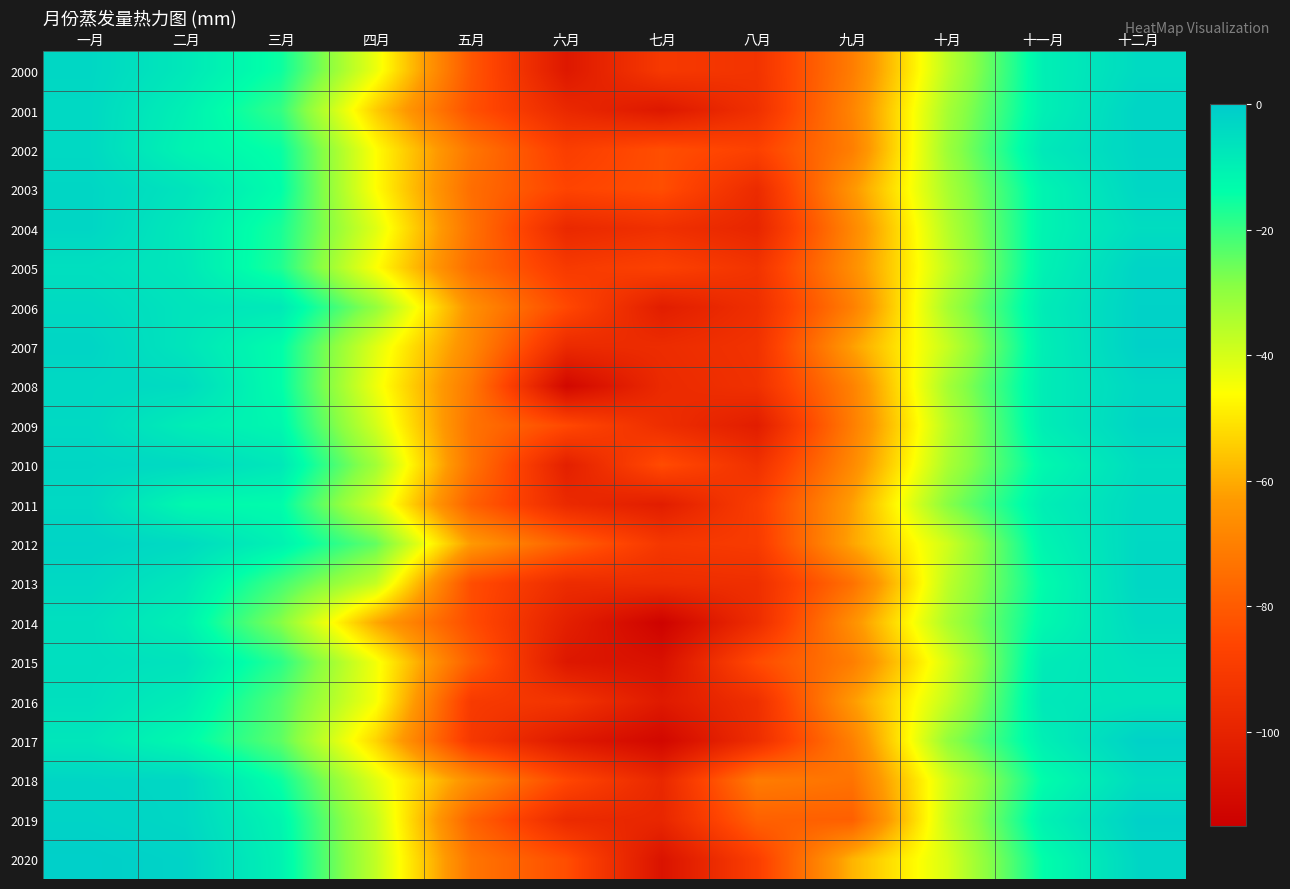

What is the spread (max minus min) of values at 四月?

36.1